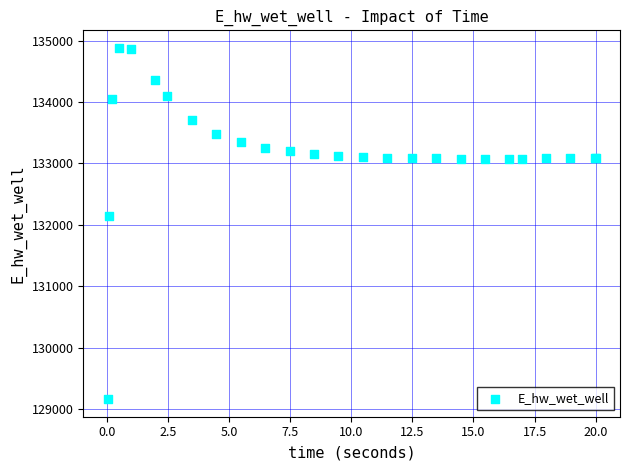

What Y value in the scatter plot is closest to 132021?

132146.6